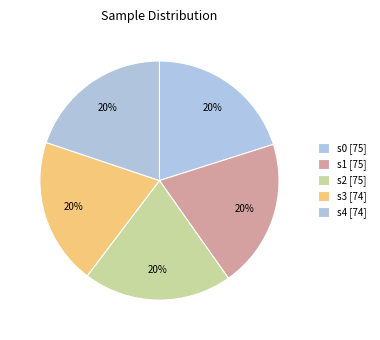

Is there any slice that represents more than half of the pie?

No